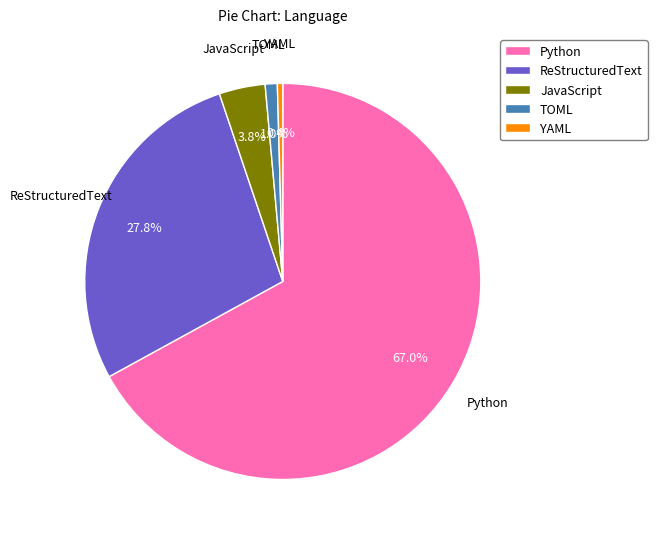

Which has a higher value, JavaScript or YAML?

JavaScript